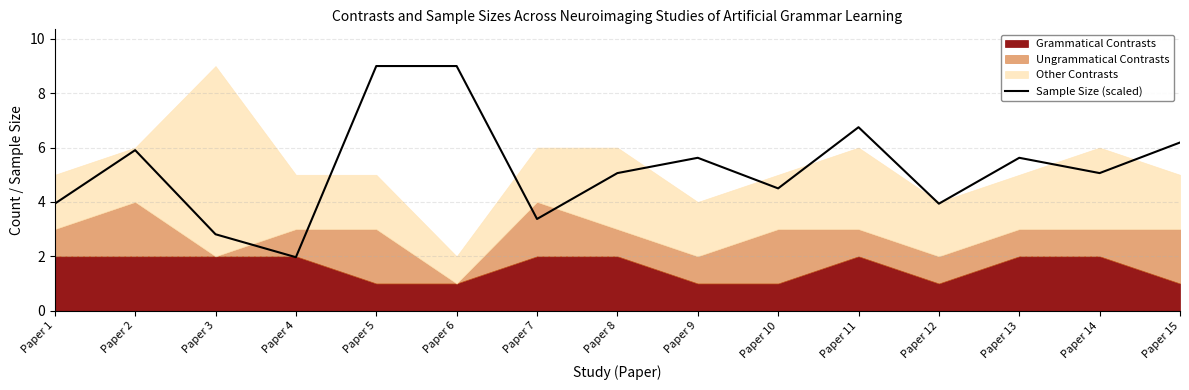

The value of Sample Size (scaled) at Paper 15 is 1.7. True or false?

False